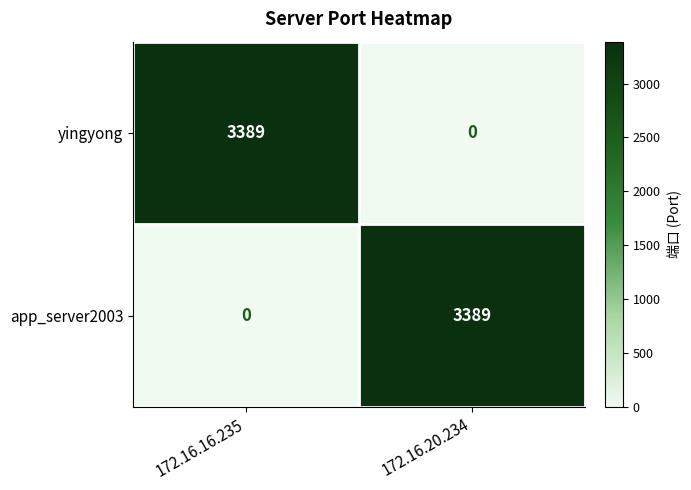

List the labels in order of yingyong value, largest first.

172.16.16.235, 172.16.20.234